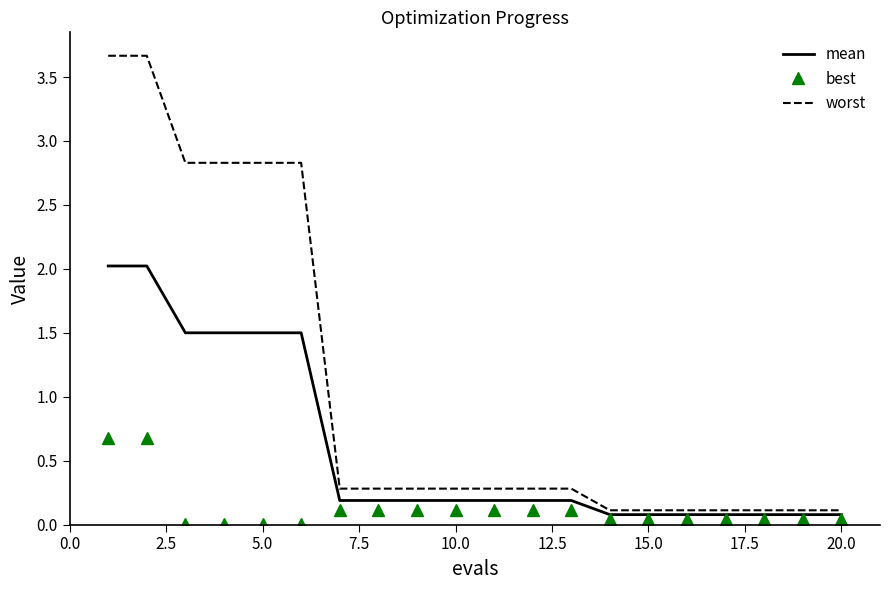

Which series has the widest spread of values?

worst